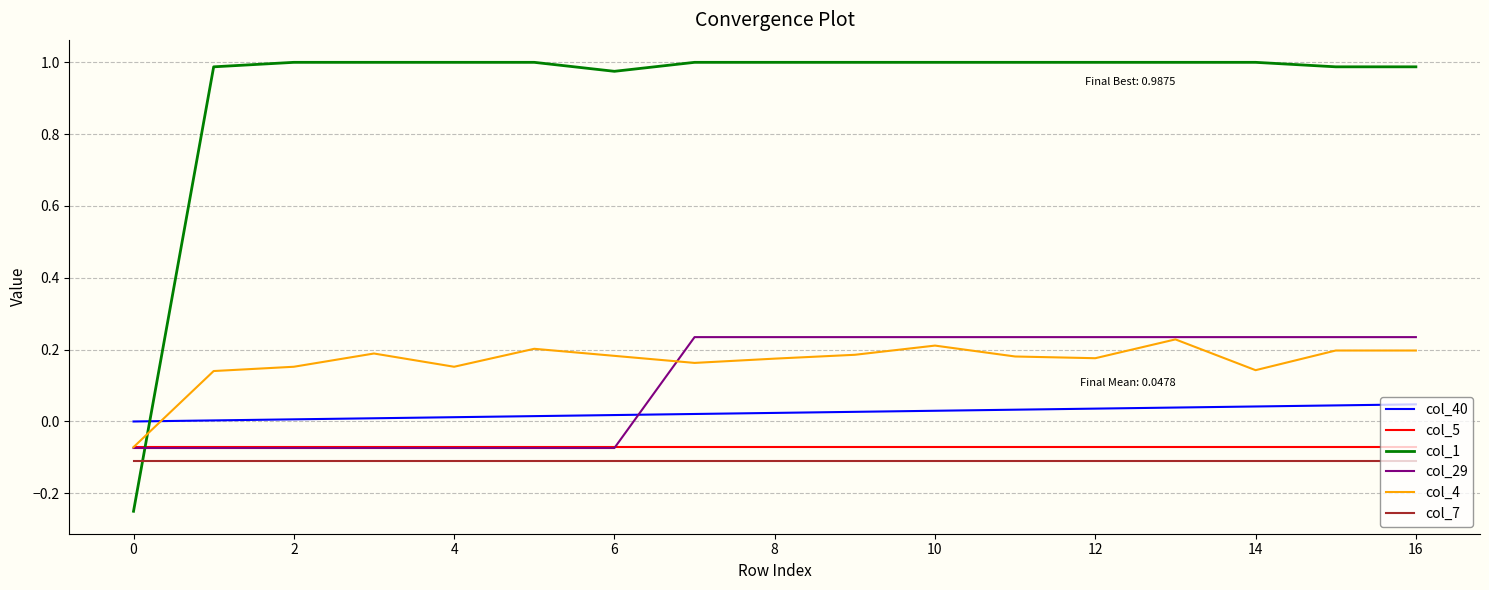

Which series has the widest spread of values?

col_1